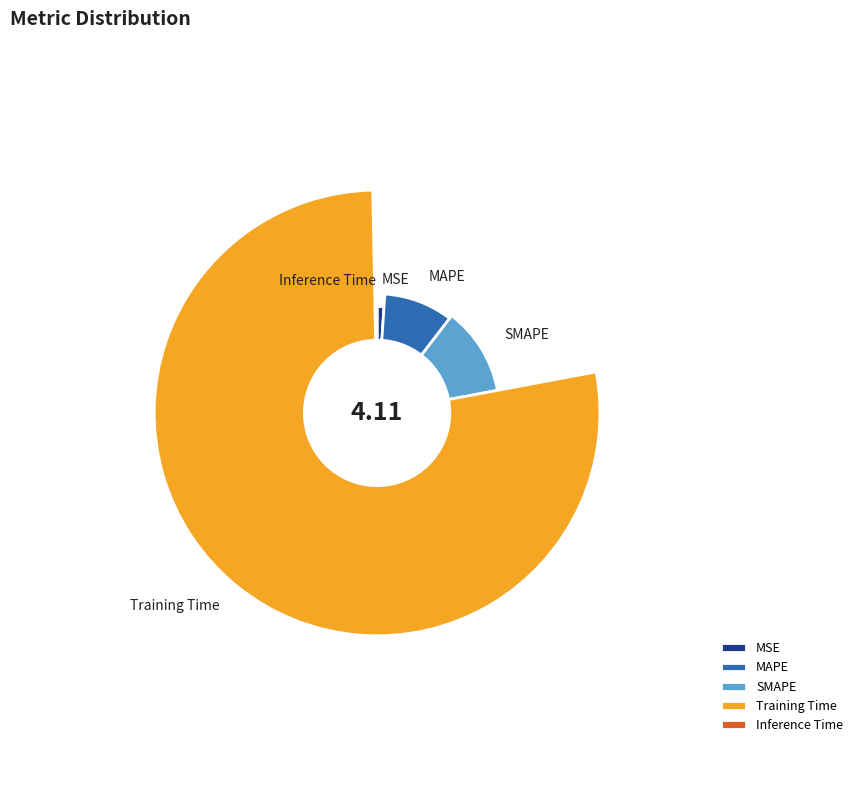

What percentage do MAPE and Inference Time together represent?

9.7%